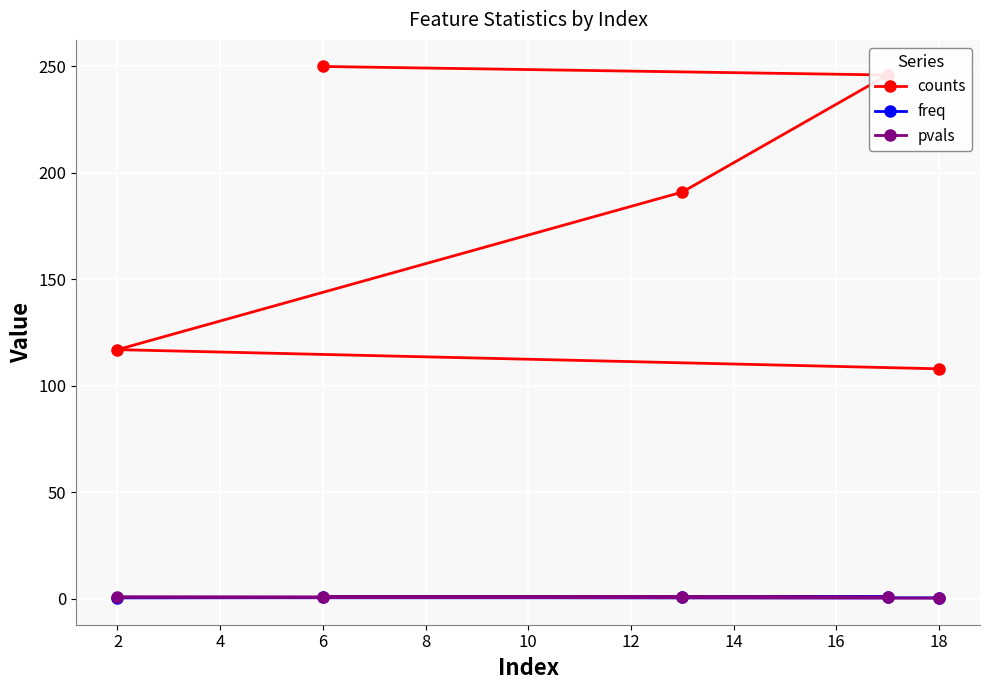

What is the minimum value for counts?

108.0